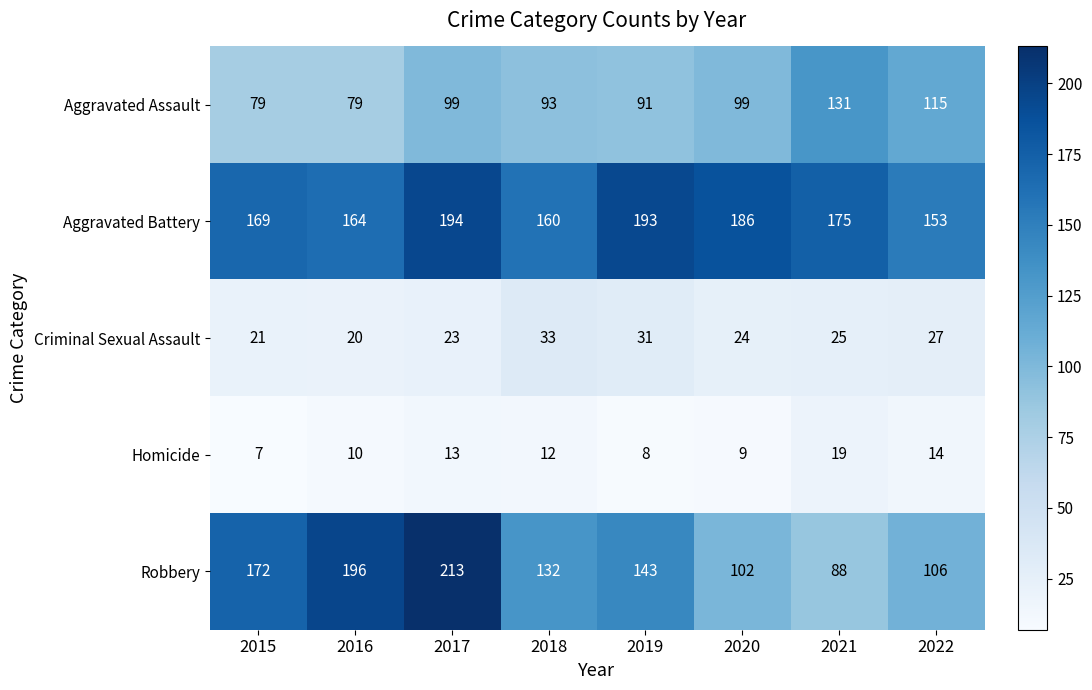

Is it true that Criminal Sexual Assault equals 20 at 2016?

True